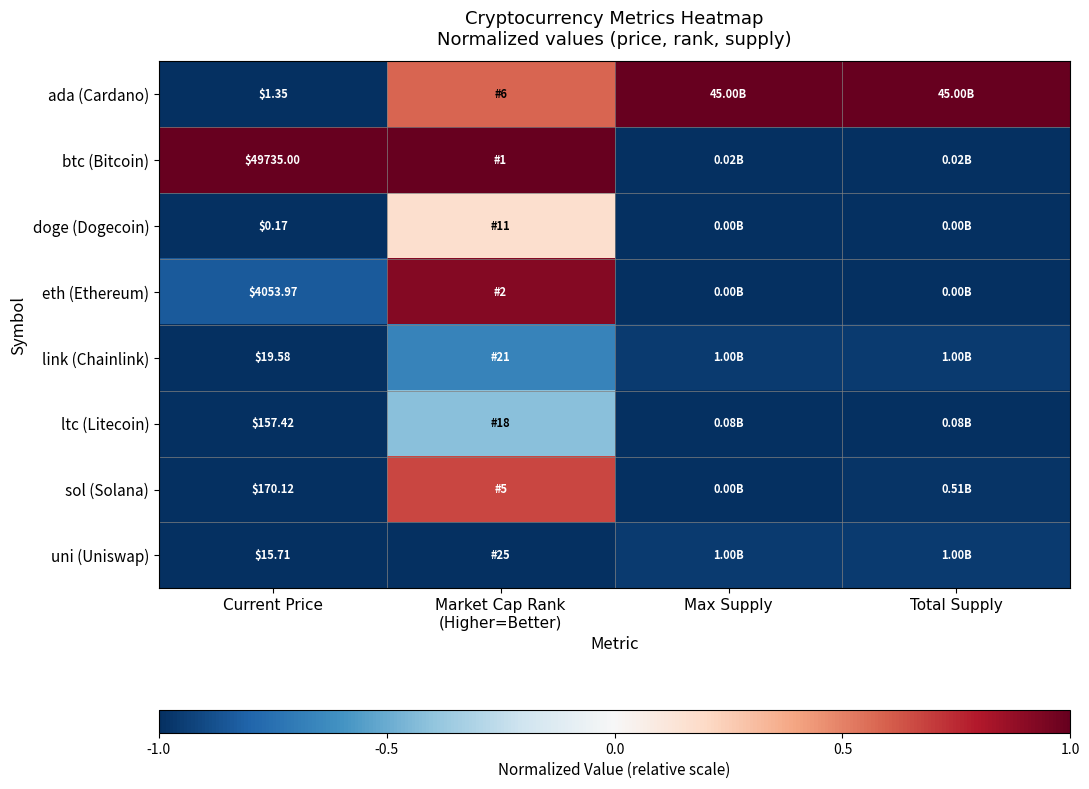

Which series has the largest total across all categories?

ada (Cardano)